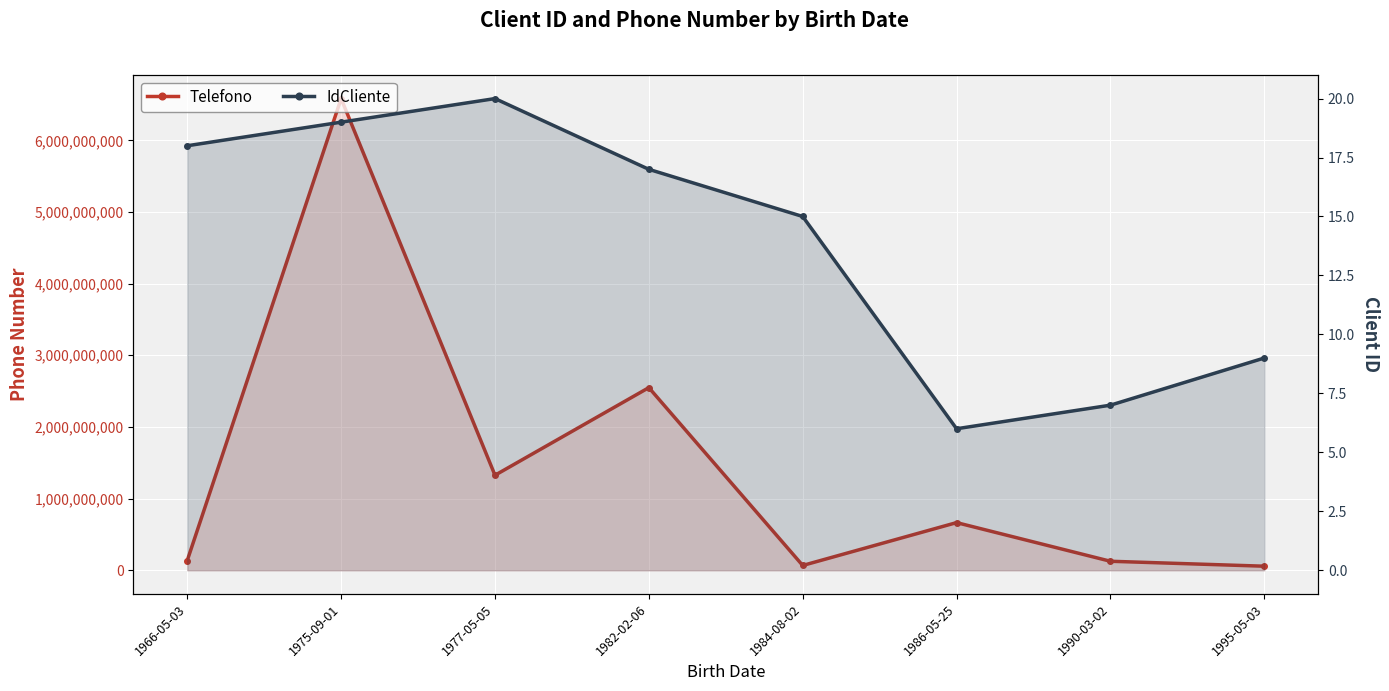

At which label does IdCliente reach its peak?

1977-05-05